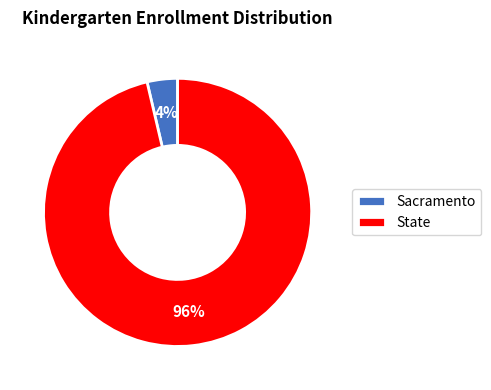

Which has a higher value, State or Sacramento?

State